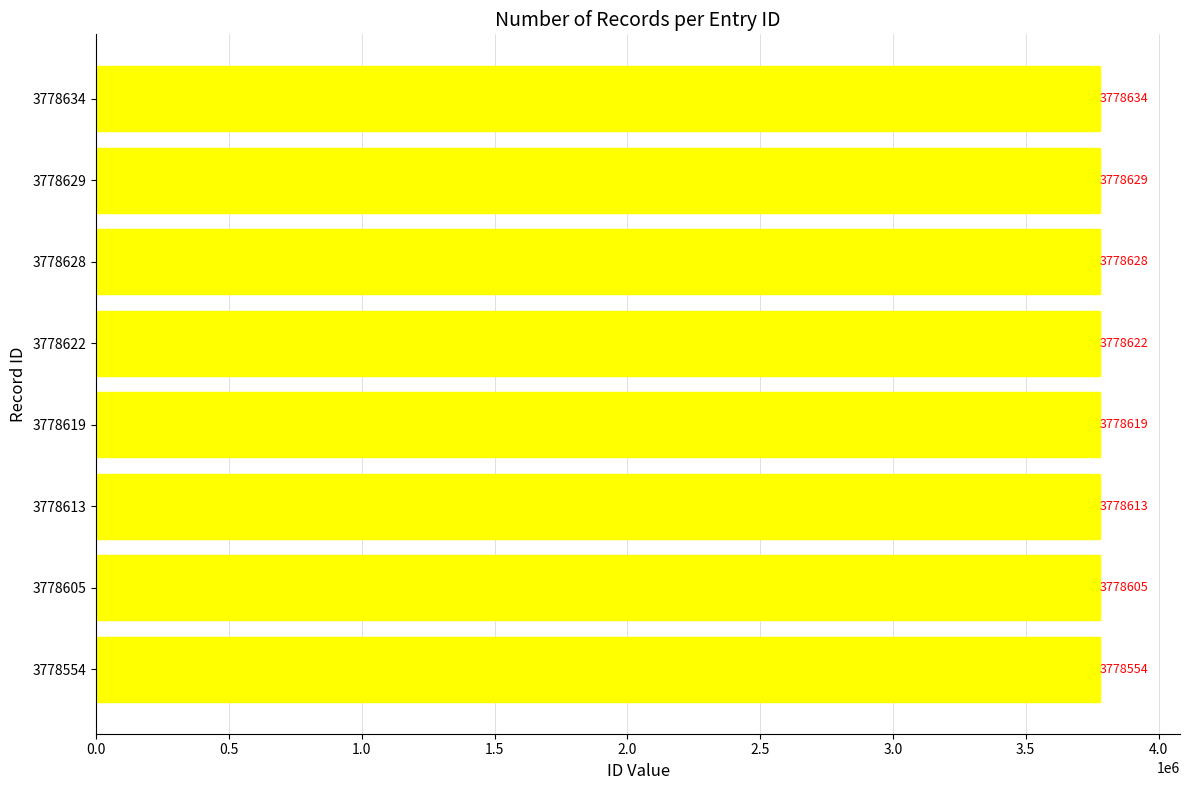

What is the difference between the values at 3778628 and 3778605?

23